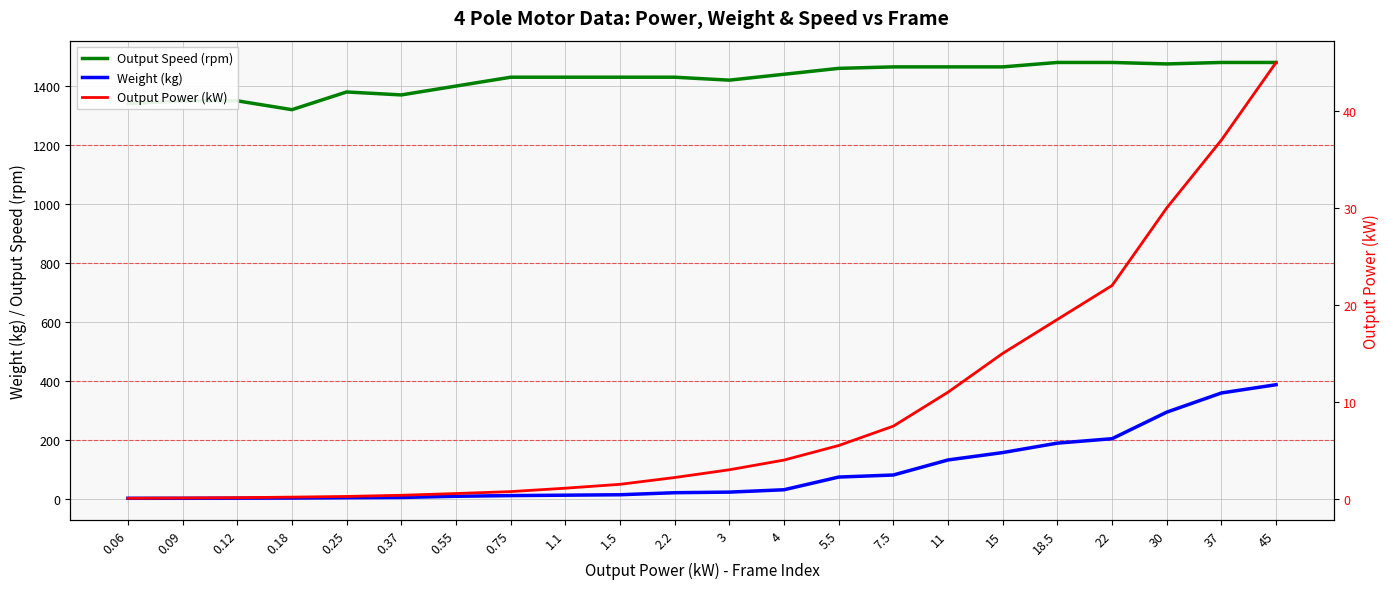

What position from the left is 18.5?

18